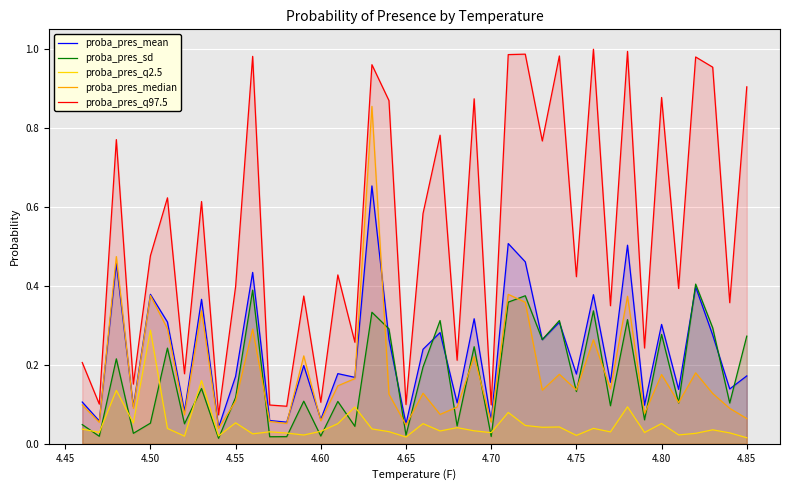

What are all the series names shown in the legend?

proba_pres_mean, proba_pres_sd, proba_pres_q2.5, proba_pres_median, proba_pres_q97.5